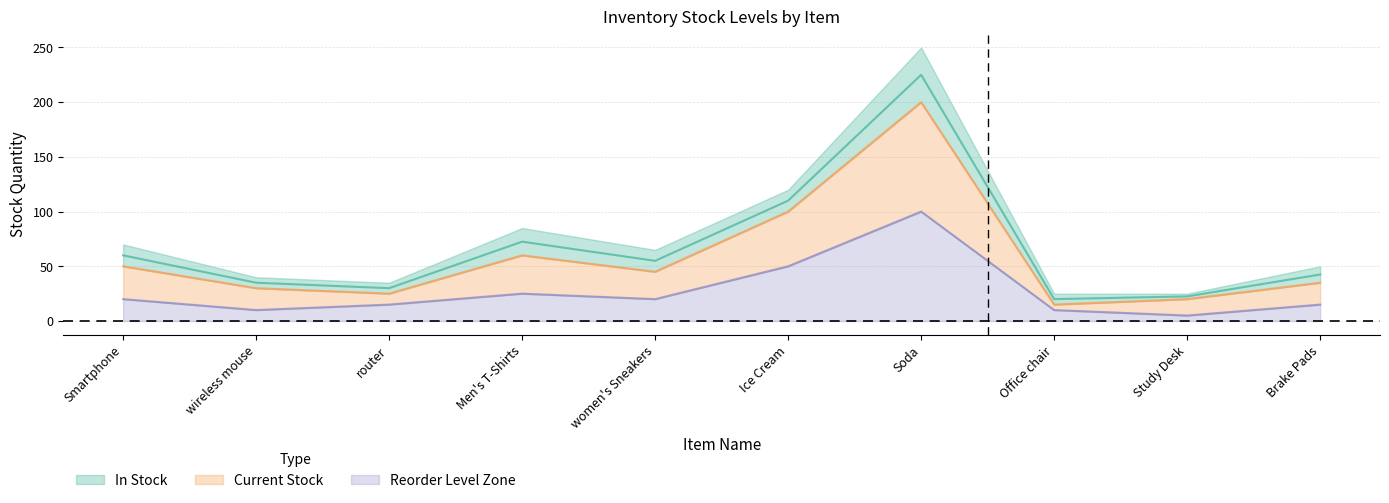

How many data points does each series have?

10